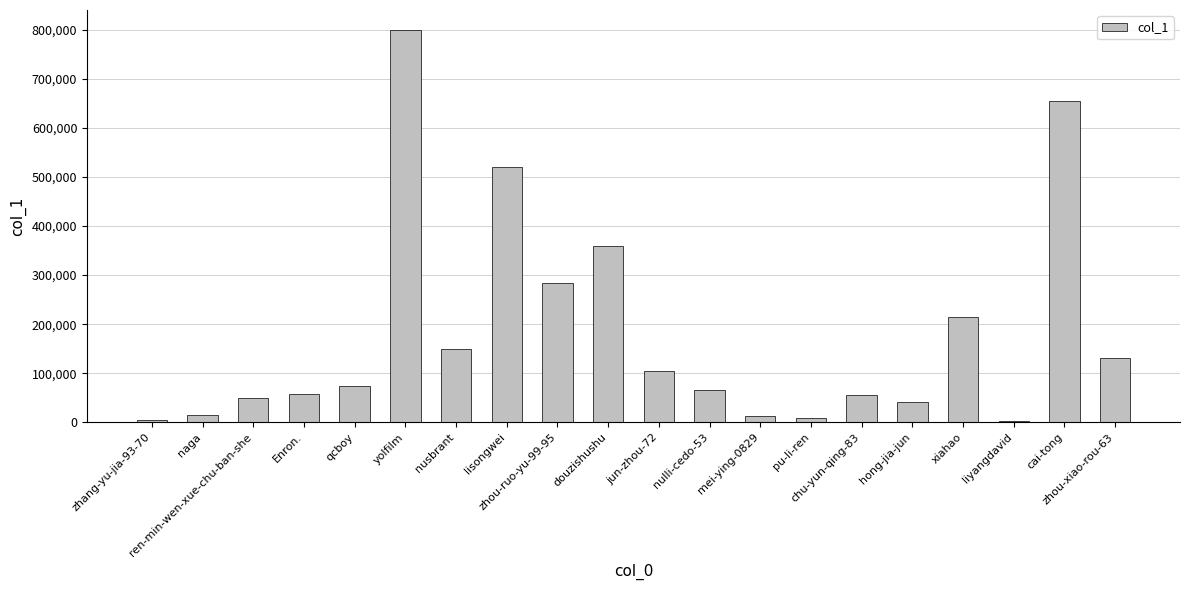

What is the difference between the values at naga and xiahao?

200309